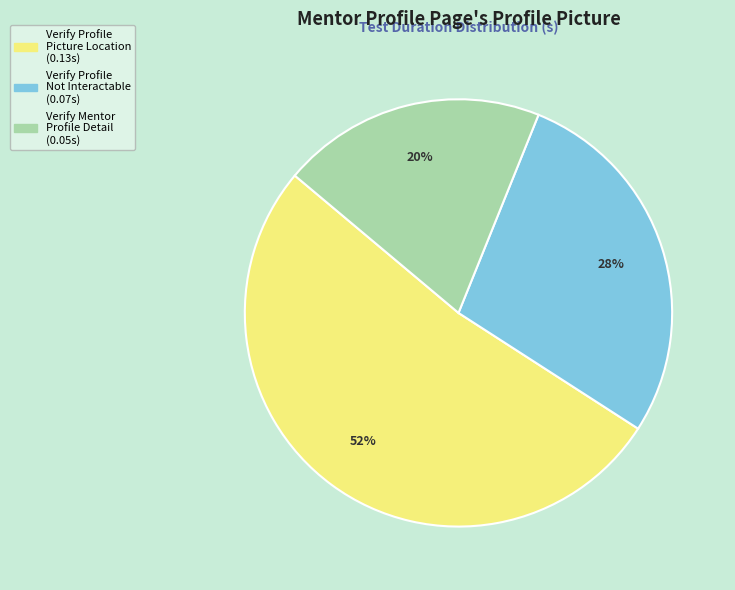

To the nearest percent, what is the difference between the largest and smallest slice percentages?

32%